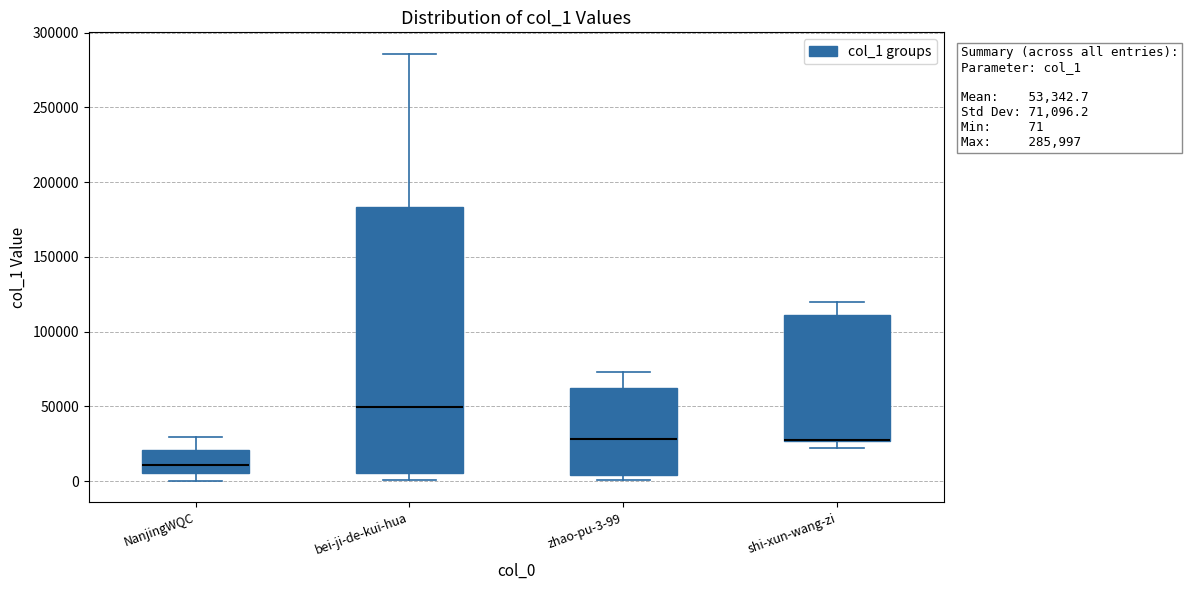

Which box is the tallest, from its lower edge to its upper edge?

bei-ji-de-kui-hua